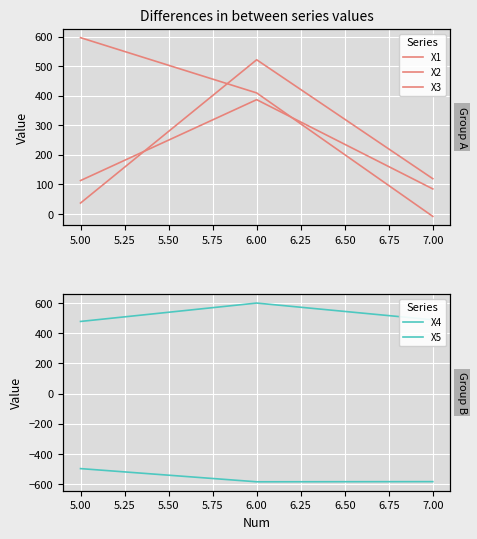

How many series are shown in this chart?

5